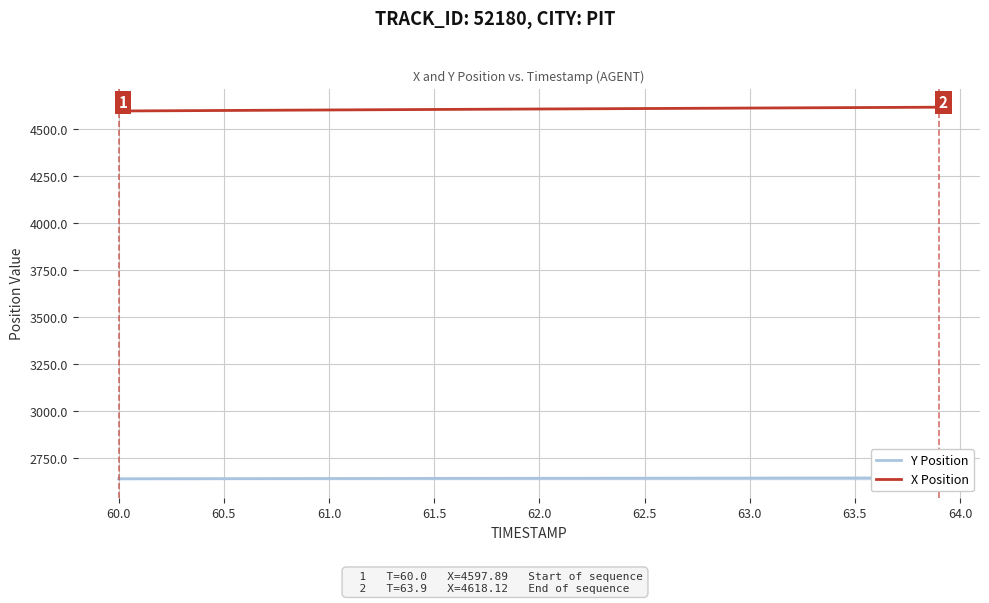

What is the maximum value for X Position?

4618.1